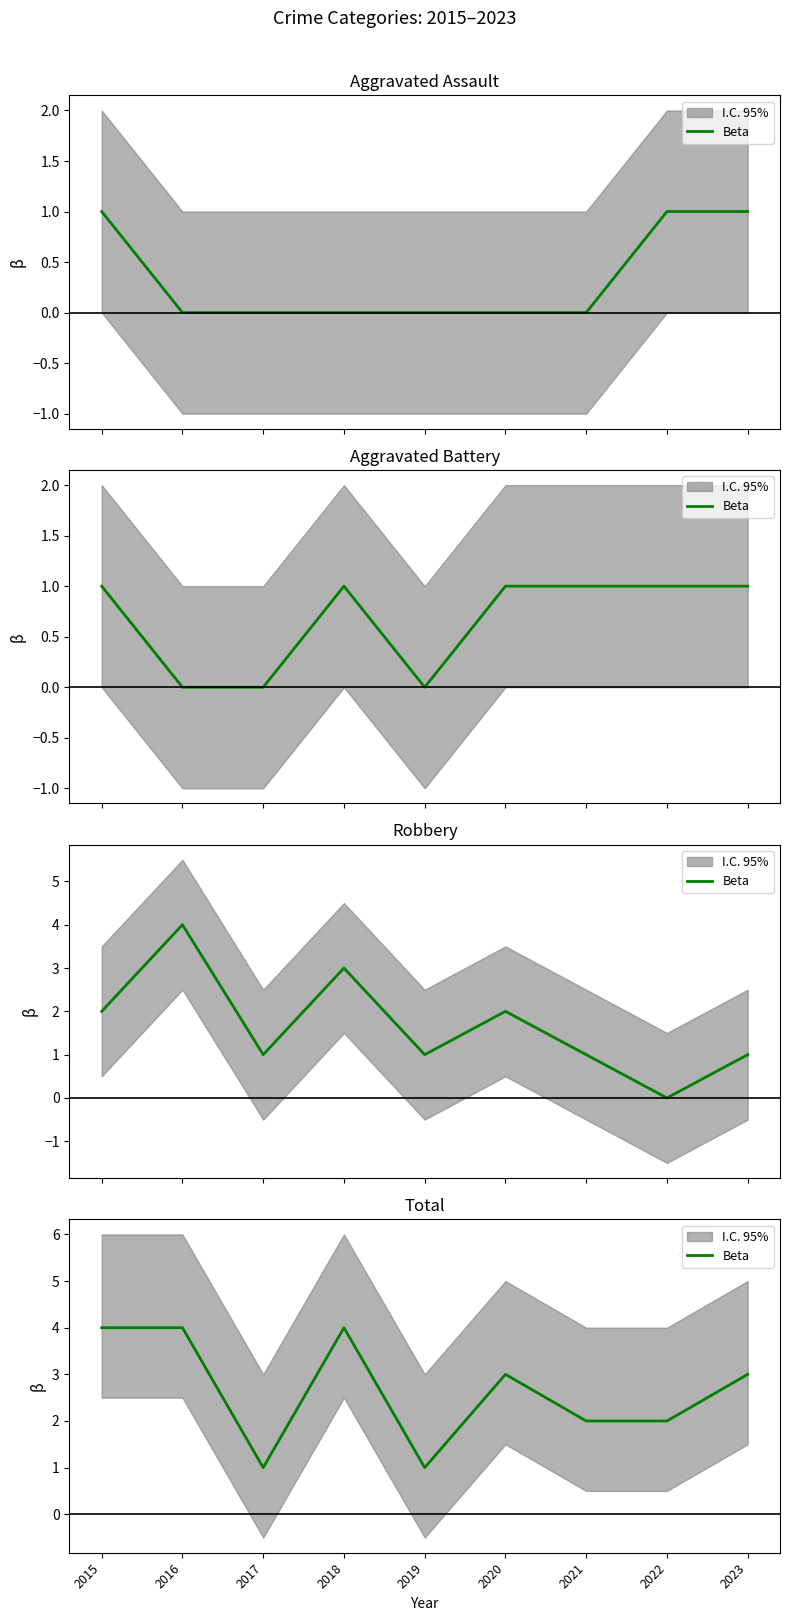

At which category does the data reach its first local valley?

2017